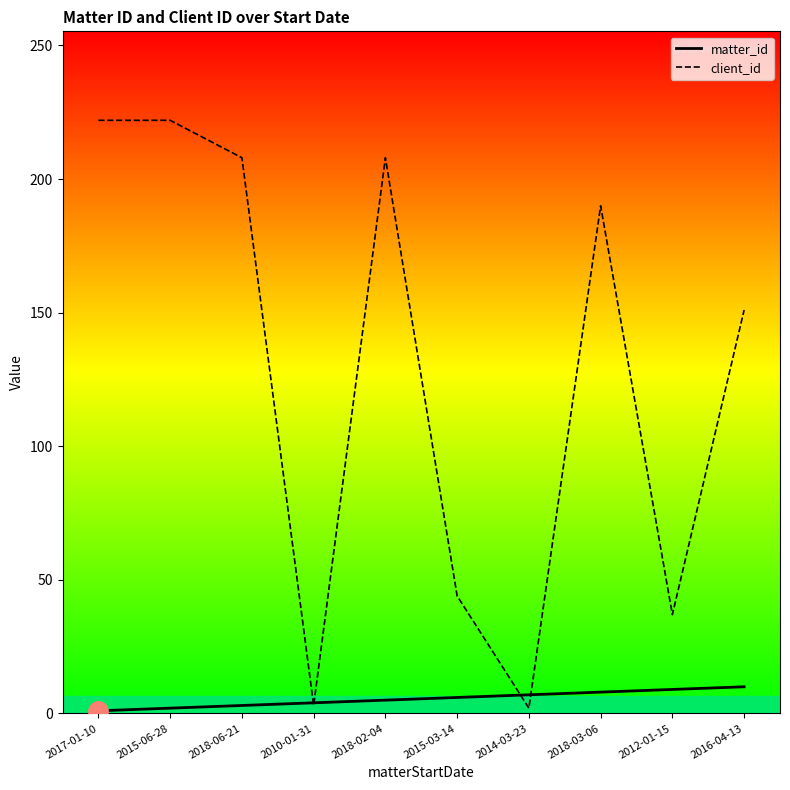

Is the value of client_id at 2018-02-04 greater than the value of matter_id at 2015-06-28?

Yes